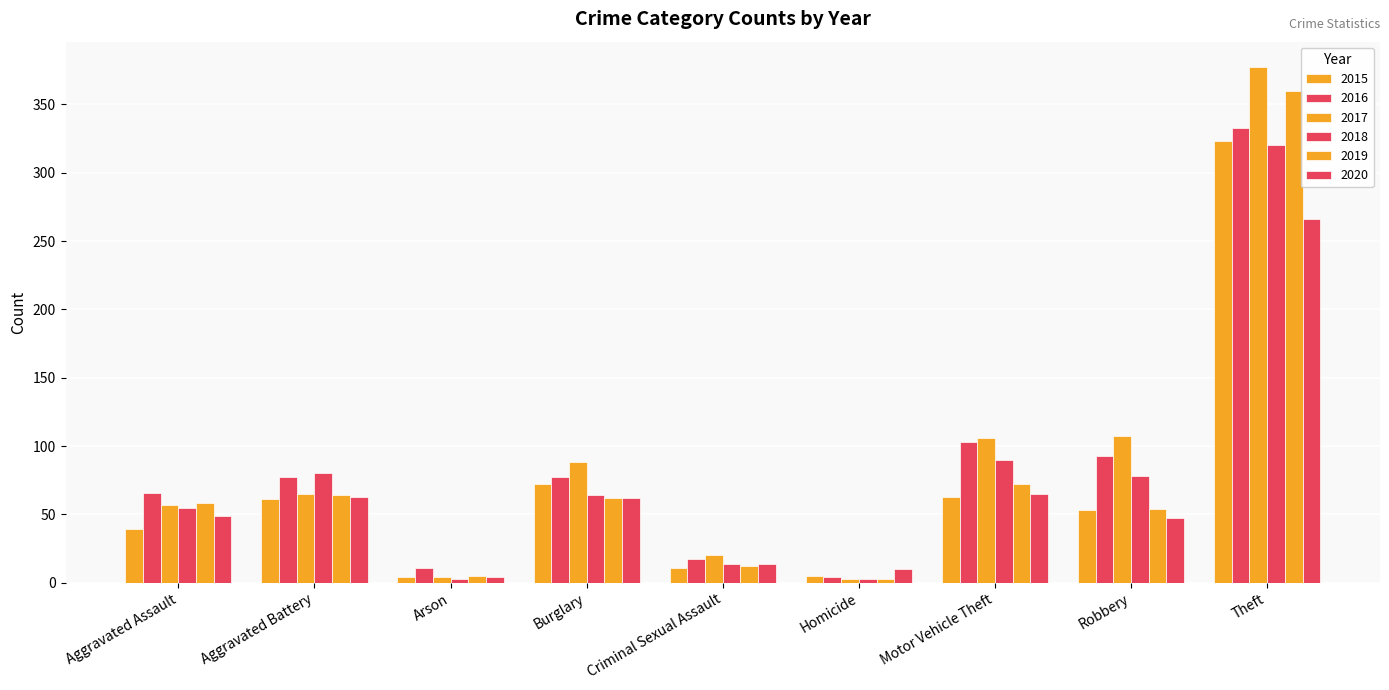

At which category does the chart reach its peak across all series?

Theft